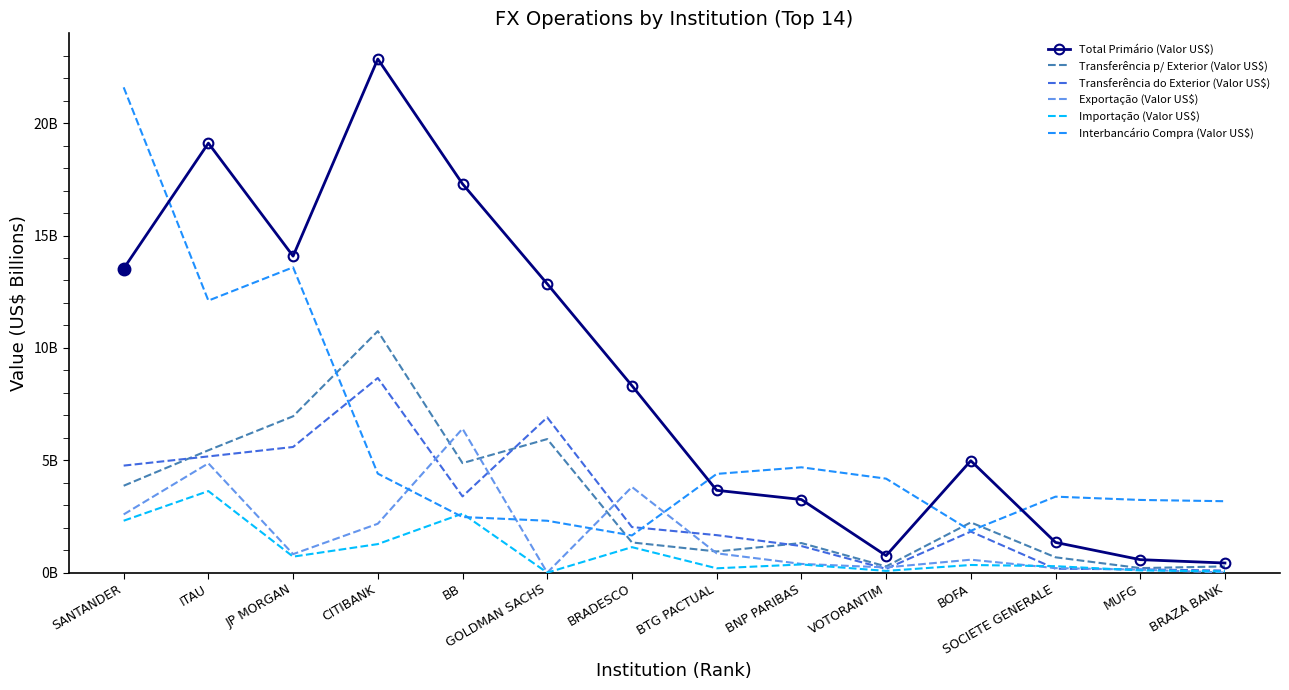

At how many categories does at least one series exceed 5?

7